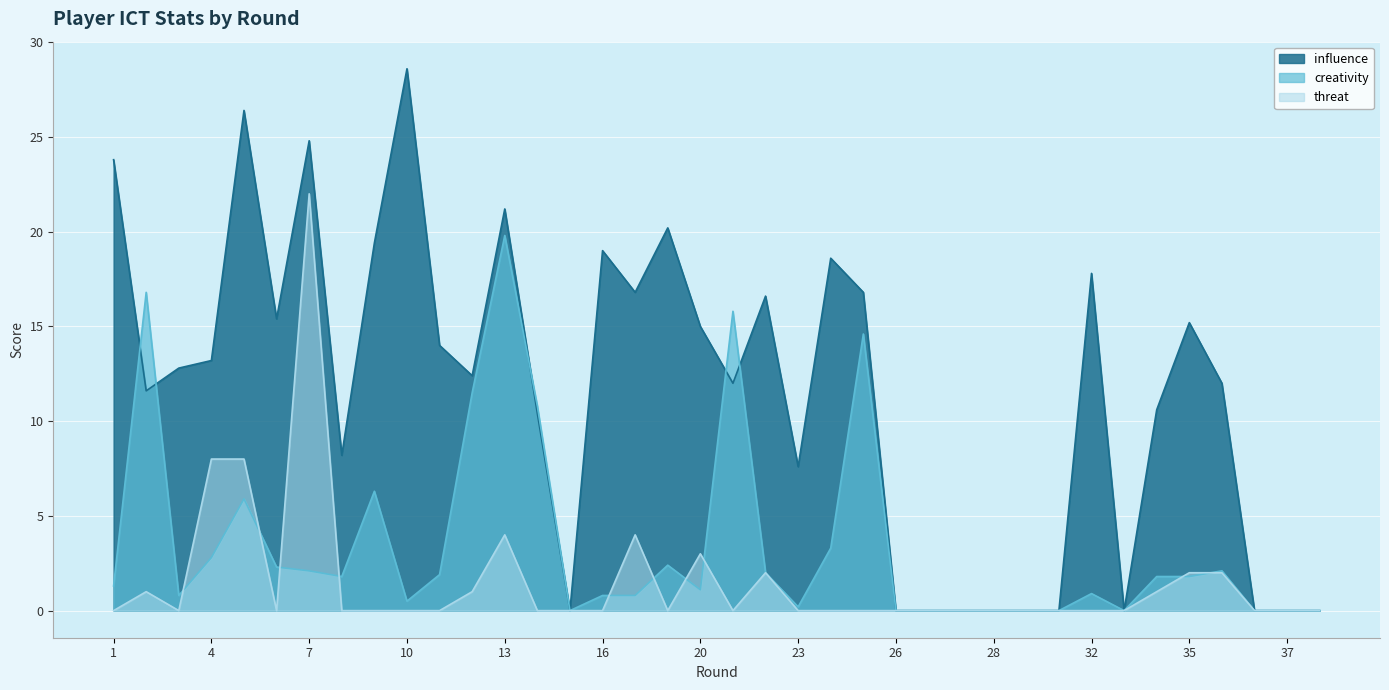

Which series ends up on top after the final intersection of threat and creativity?

creativity